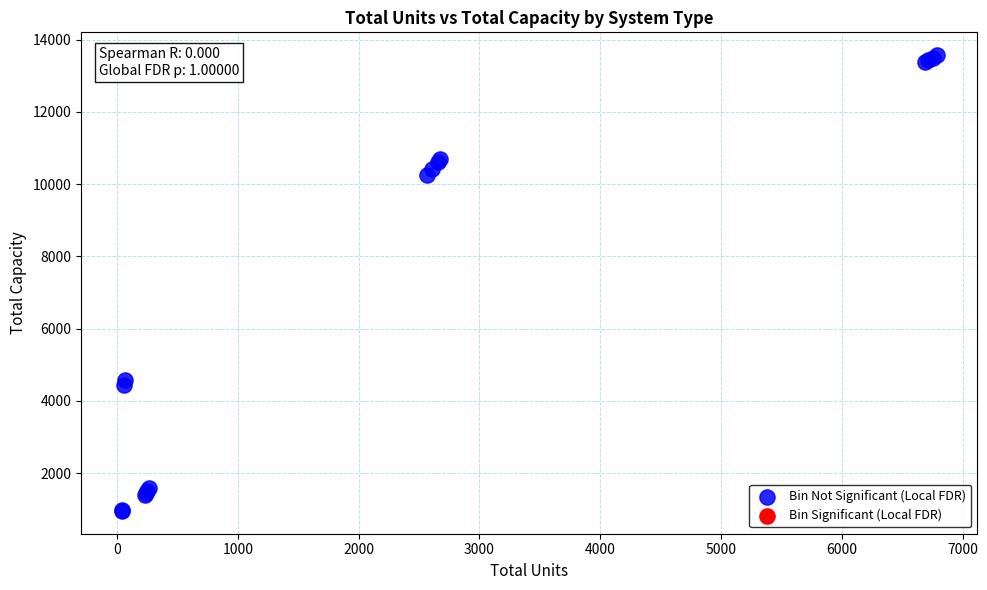

What Y value in the scatter plot is closest to 7261?

4575